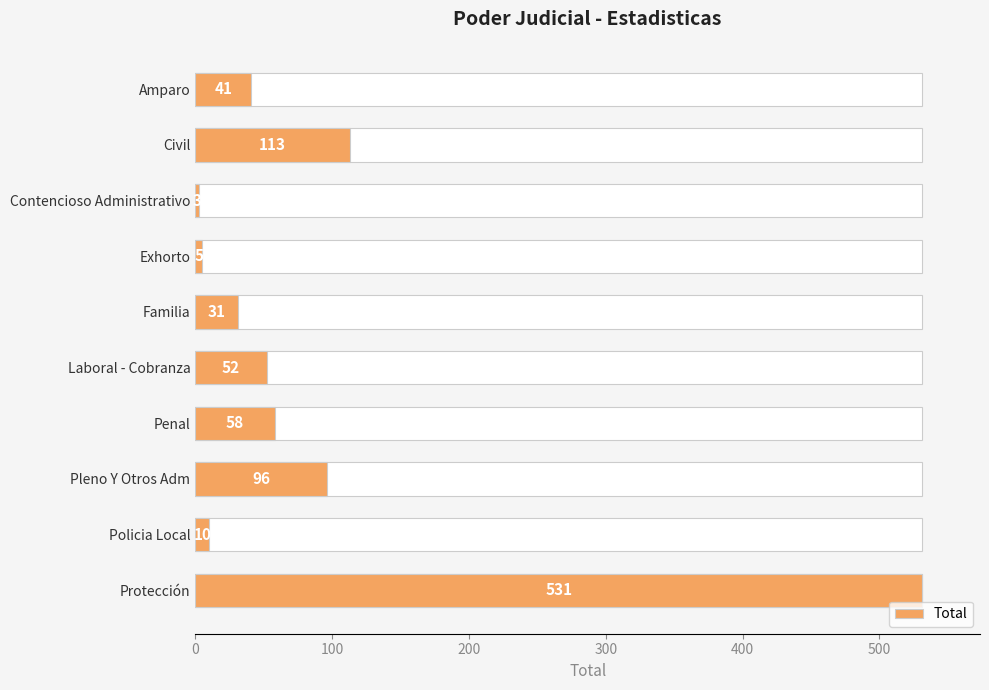

Reading left to right, list all the values displayed in this chart.

41	113	3	5	31	52	58	96	10	531